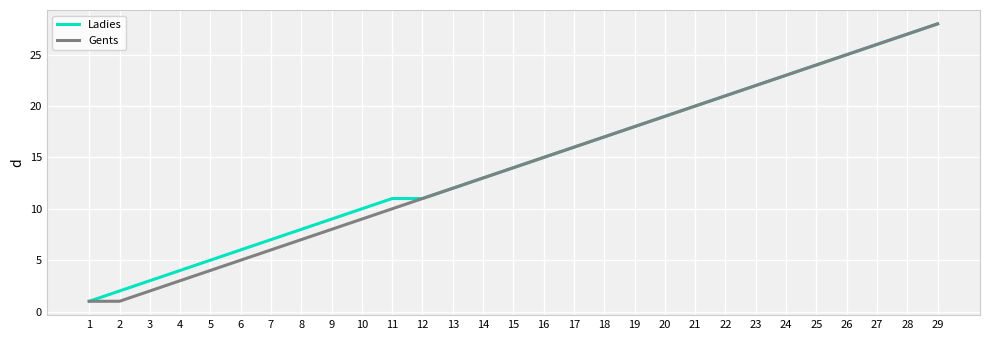

At which category is the sum across all series the highest?

29